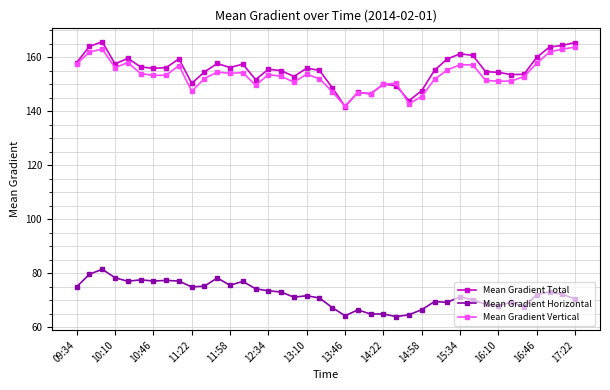

How many series are shown in this chart?

3